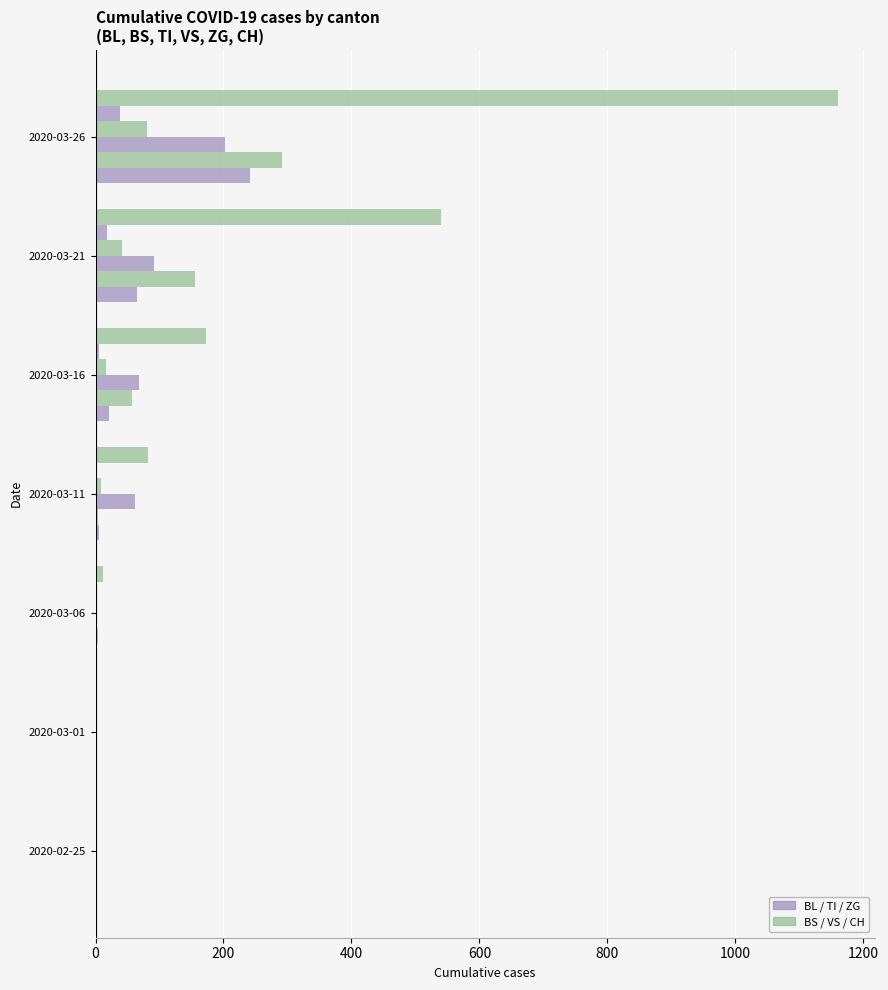

Count the number of data series in this chart.

6